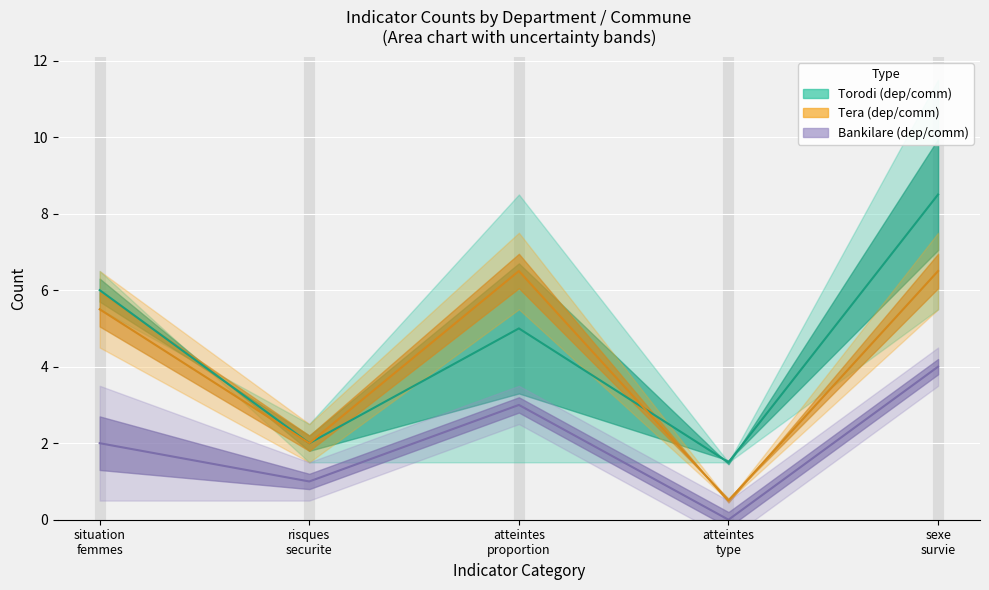

Which series has the largest total across all categories?

torodi_dep